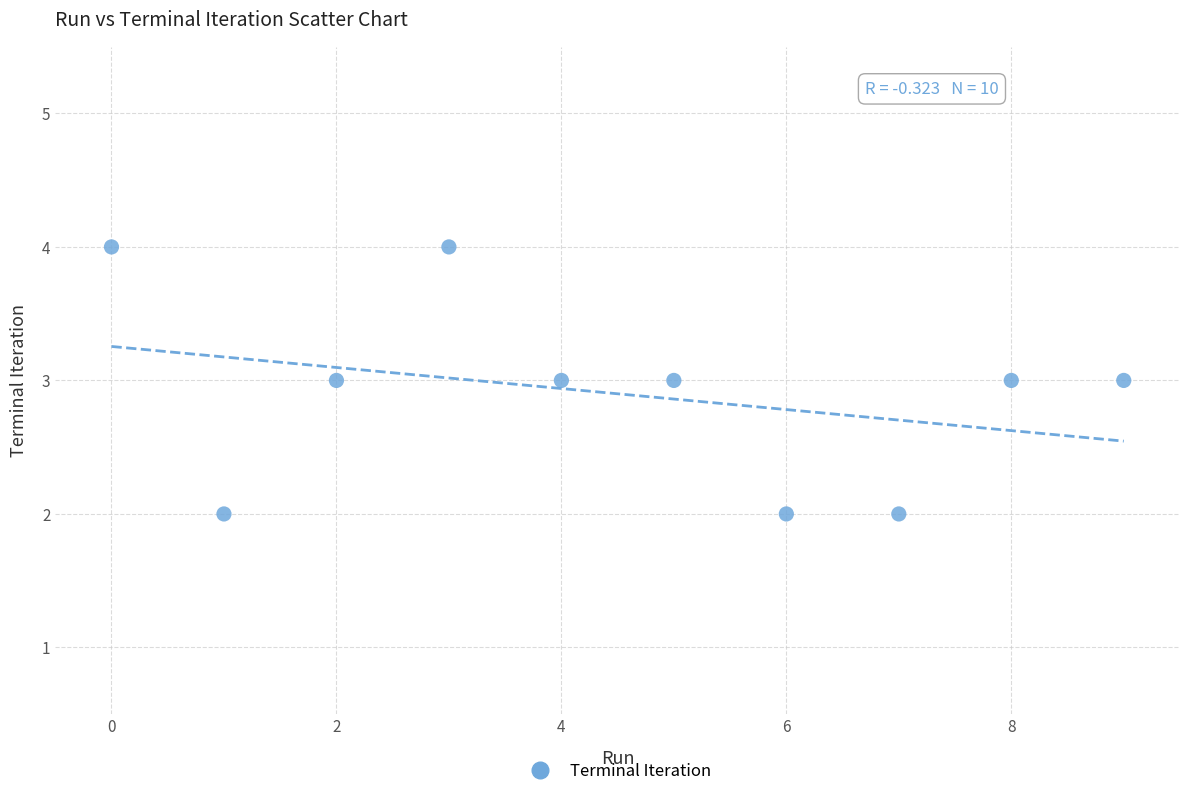

What is the average Y value?

3